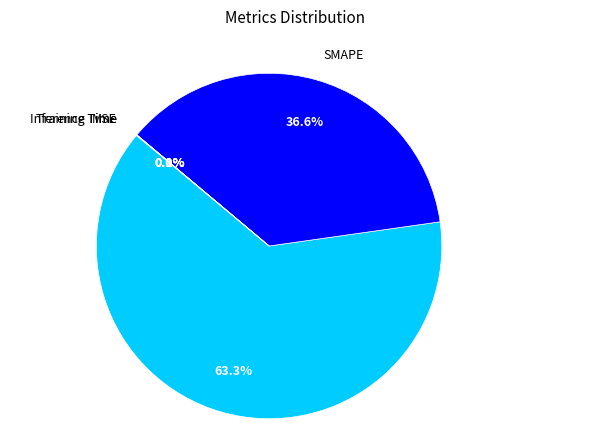

Is there any slice that represents more than half of the pie?

Yes